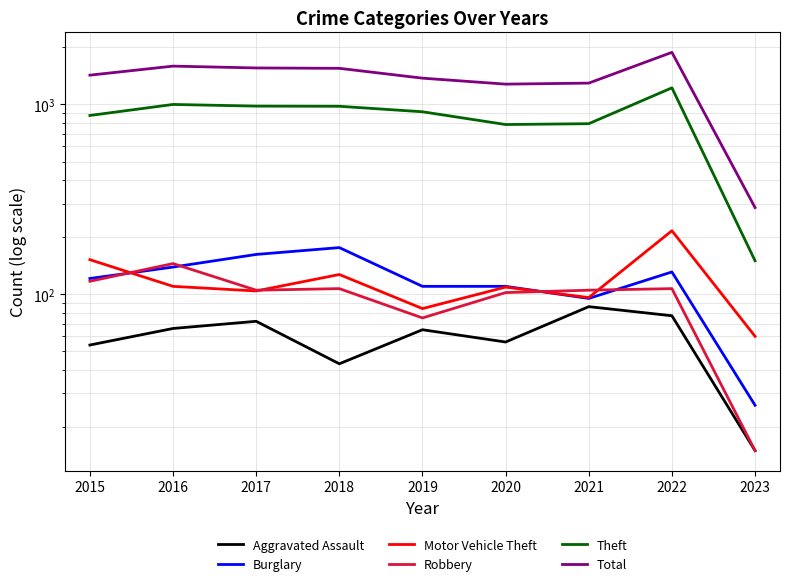

True or false: Burglary has more than 1 interior local peaks.

True